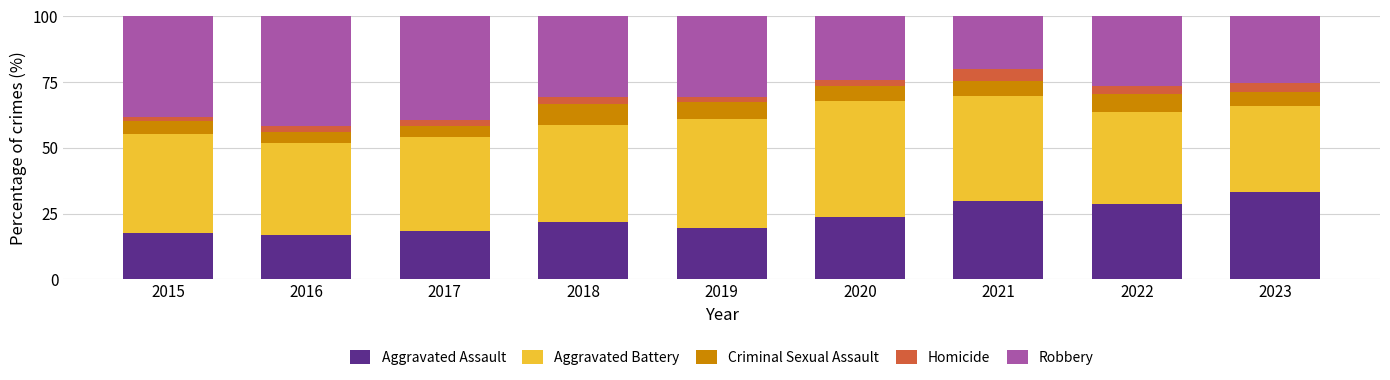

What is the total value across all series at 2021?

100.0